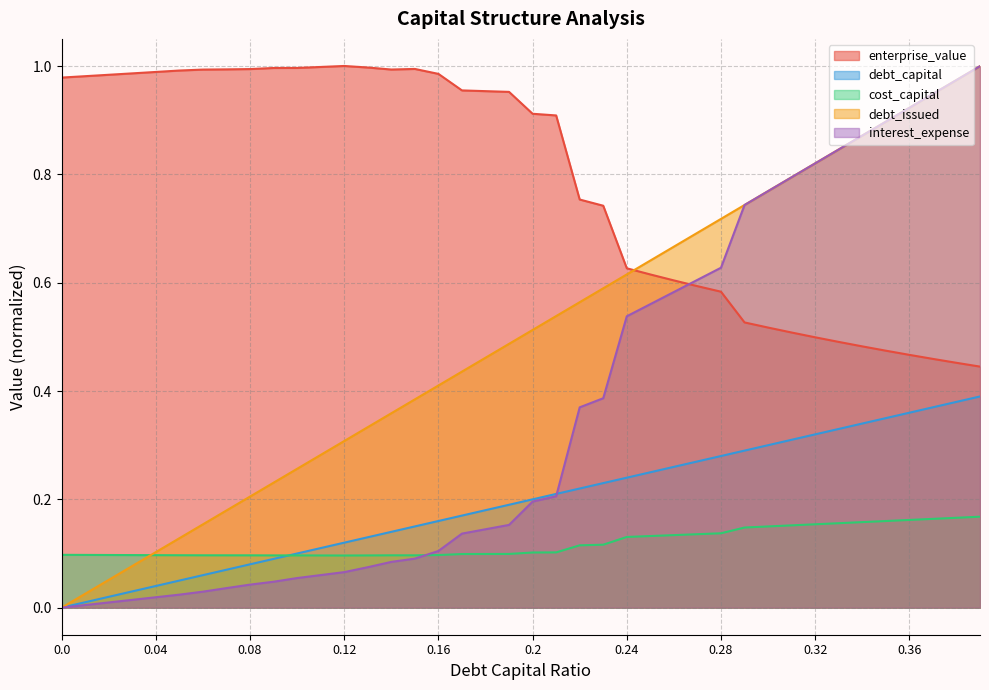

List the labels in order of interest_expense value, smallest first.

0.0, 0.01, 0.02, 0.03, 0.04, 0.05, 0.06, 0.07, 0.08, 0.09, 0.1, 0.11, 0.12, 0.13, 0.14, 0.15, 0.16, 0.17, 0.18, 0.19, 0.2, 0.21, 0.22, 0.23, 0.24, 0.25, 0.26, 0.27, 0.28, 0.29, 0.3, 0.31, 0.32, 0.33, 0.34, 0.35, 0.36, 0.37, 0.38, 0.39